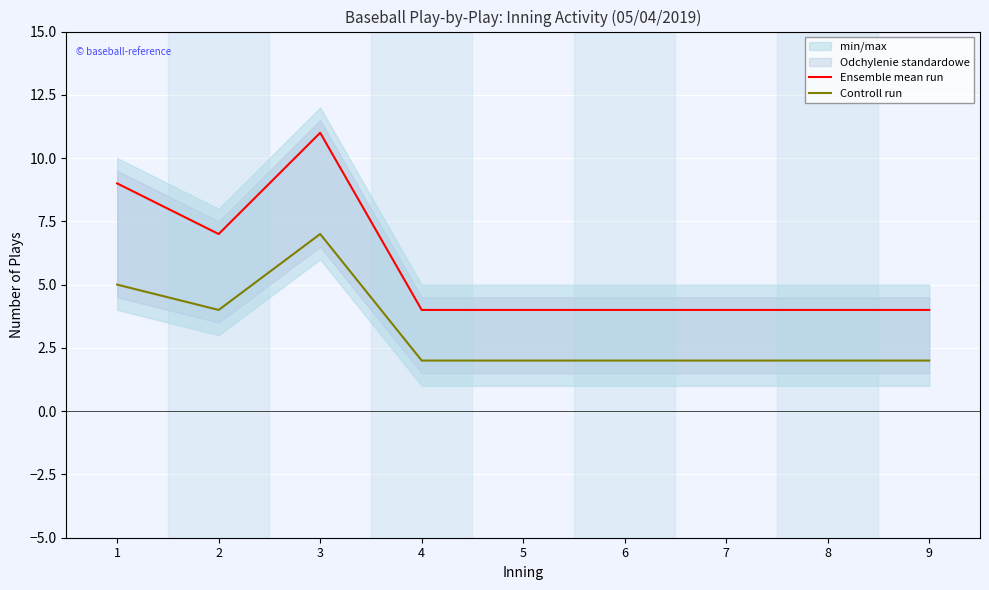

At which category does Controll run reach its first local peak?

3